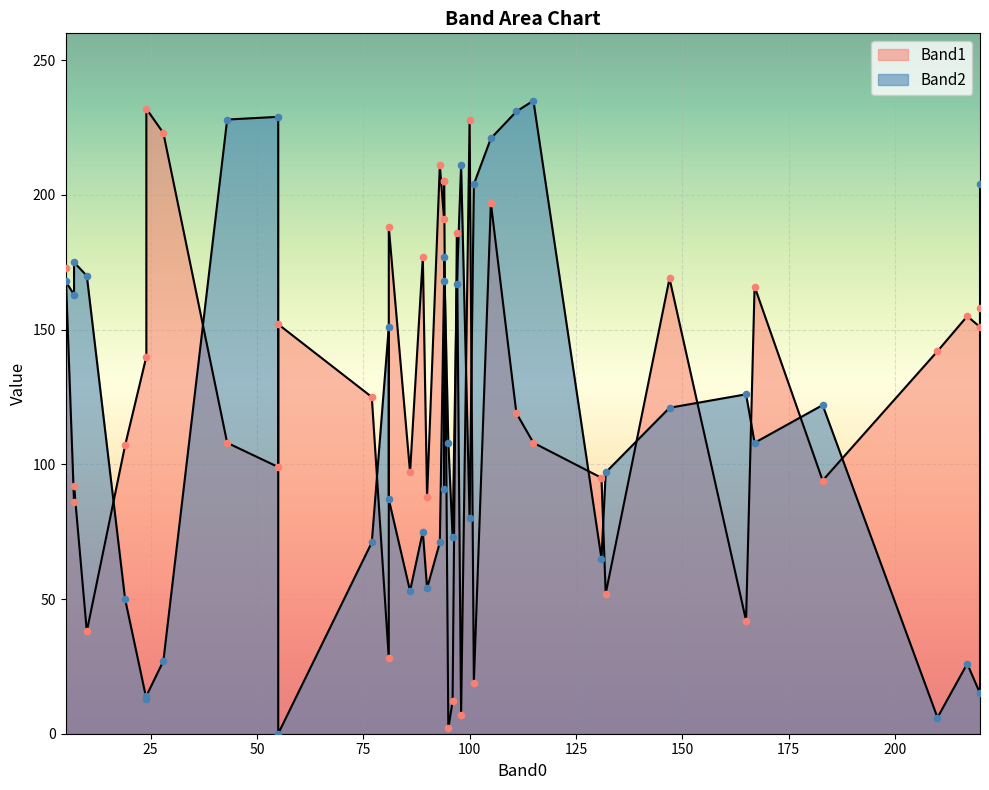

At which category is the sum across all series the highest?

105